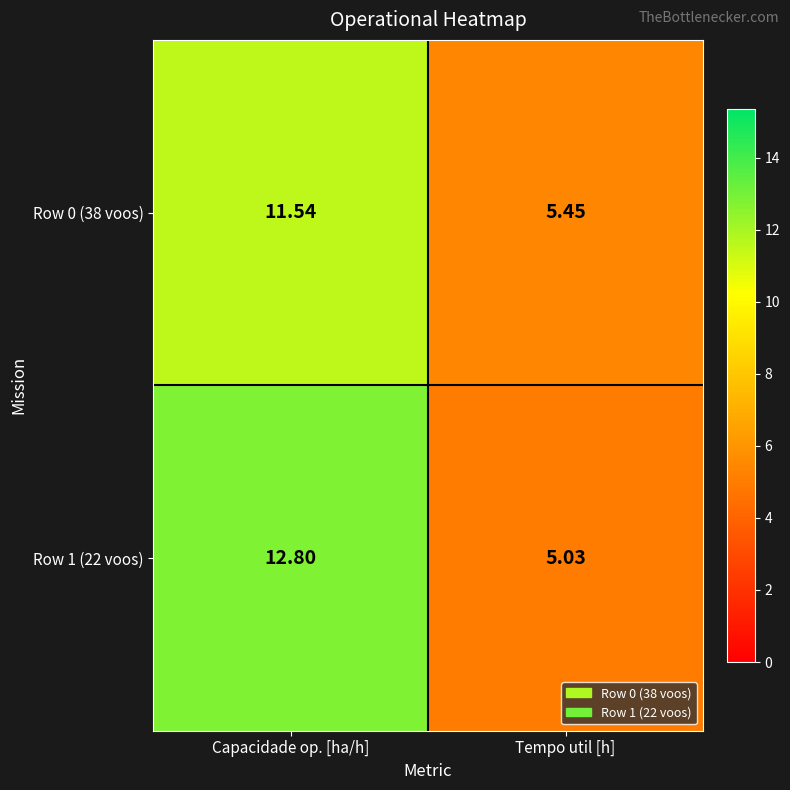

Is the value of Row 0 (38 voos) at Tempo util [h] greater than the value of Row 1 (22 voos) at Tempo util [h]?

Yes